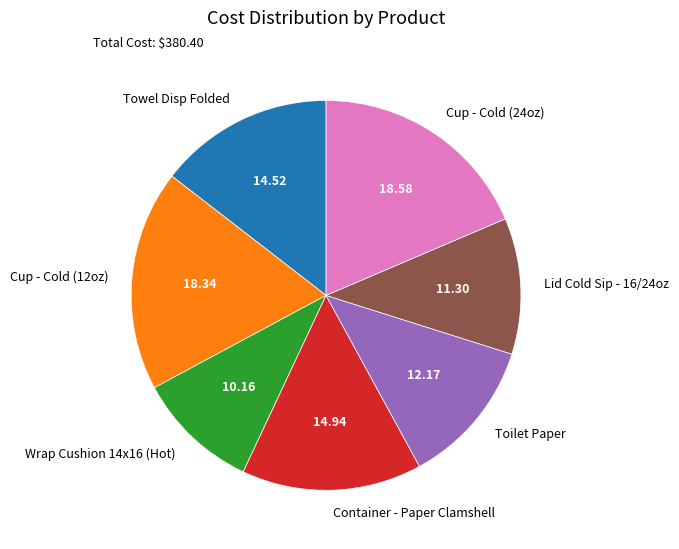

Is there a majority slice in this chart?

No